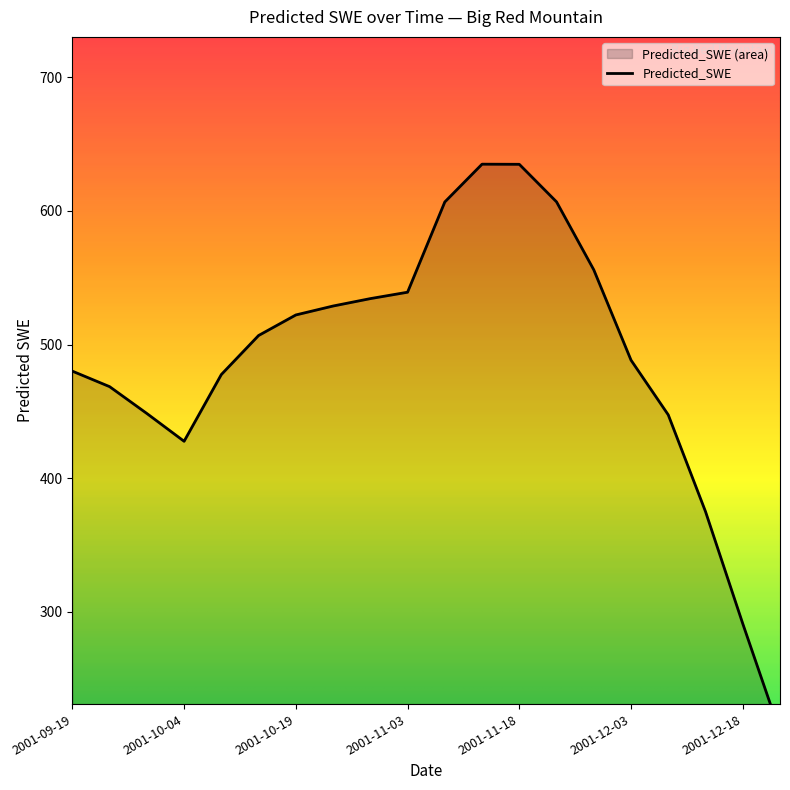

At which category does the chart reach its minimum across all series?

2001-12-23